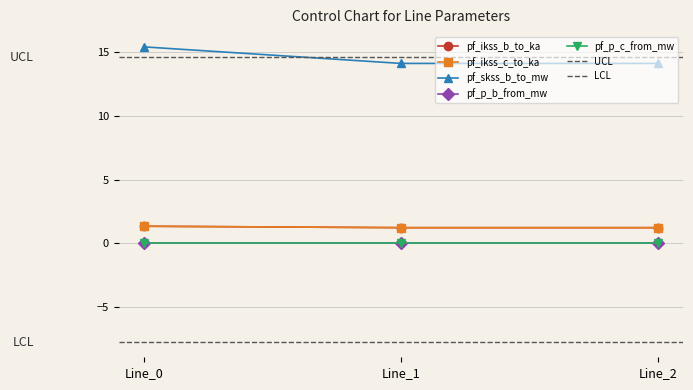

What is the lowest value of the pf_ikss_b_to_ka series?

1.2